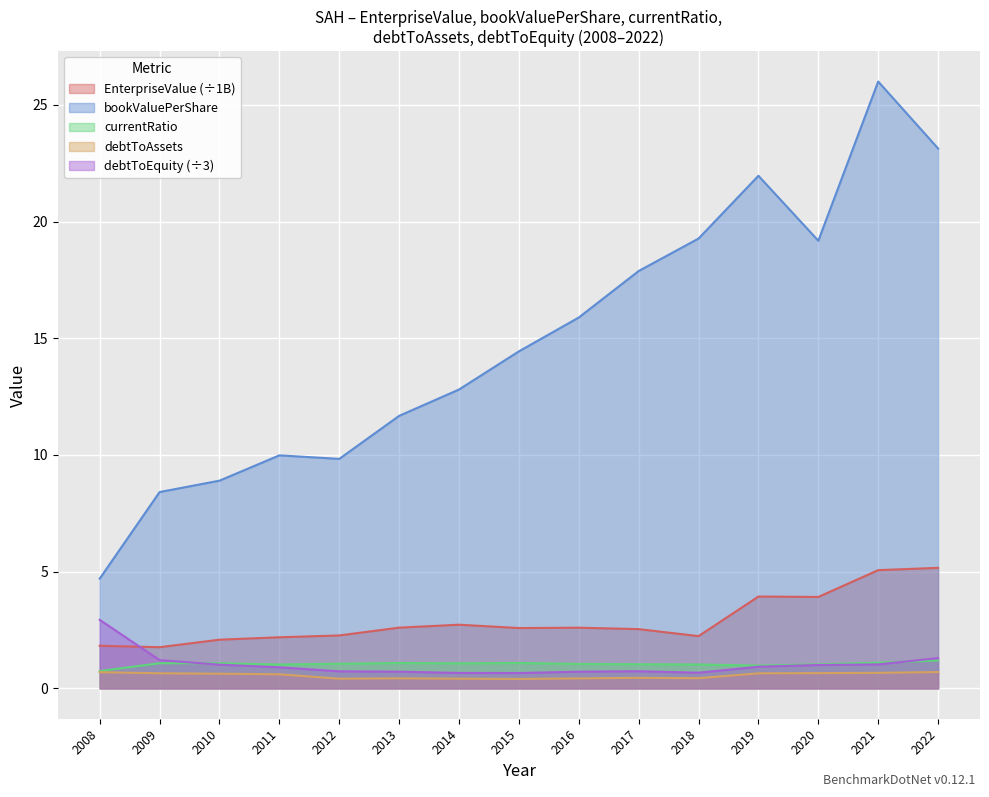

How many lines are shown in the chart?

5